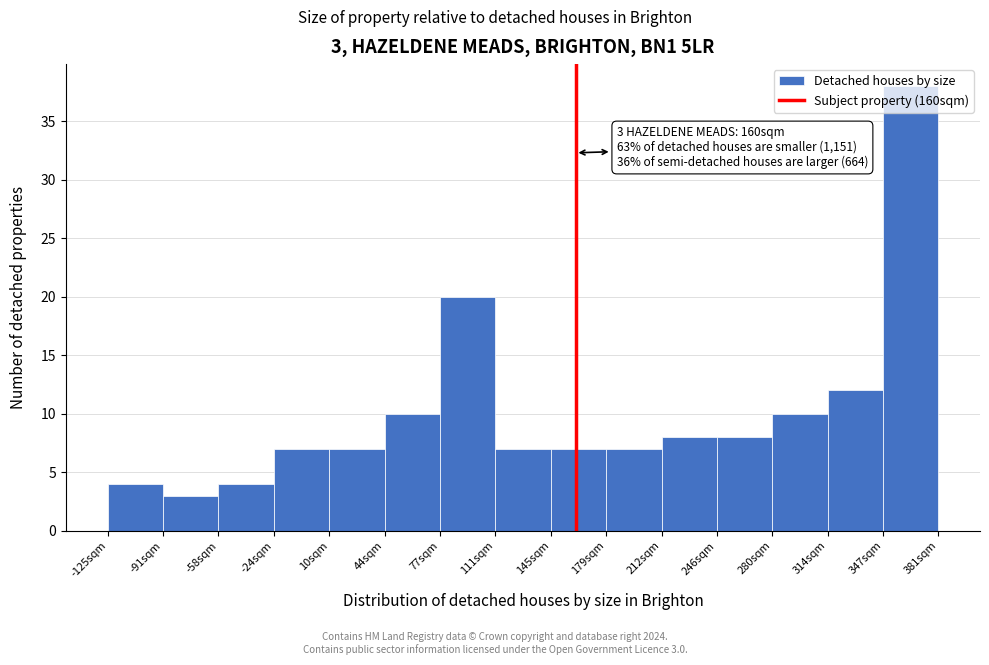

Which range on the x-axis has the tallest bar?

345 to 380